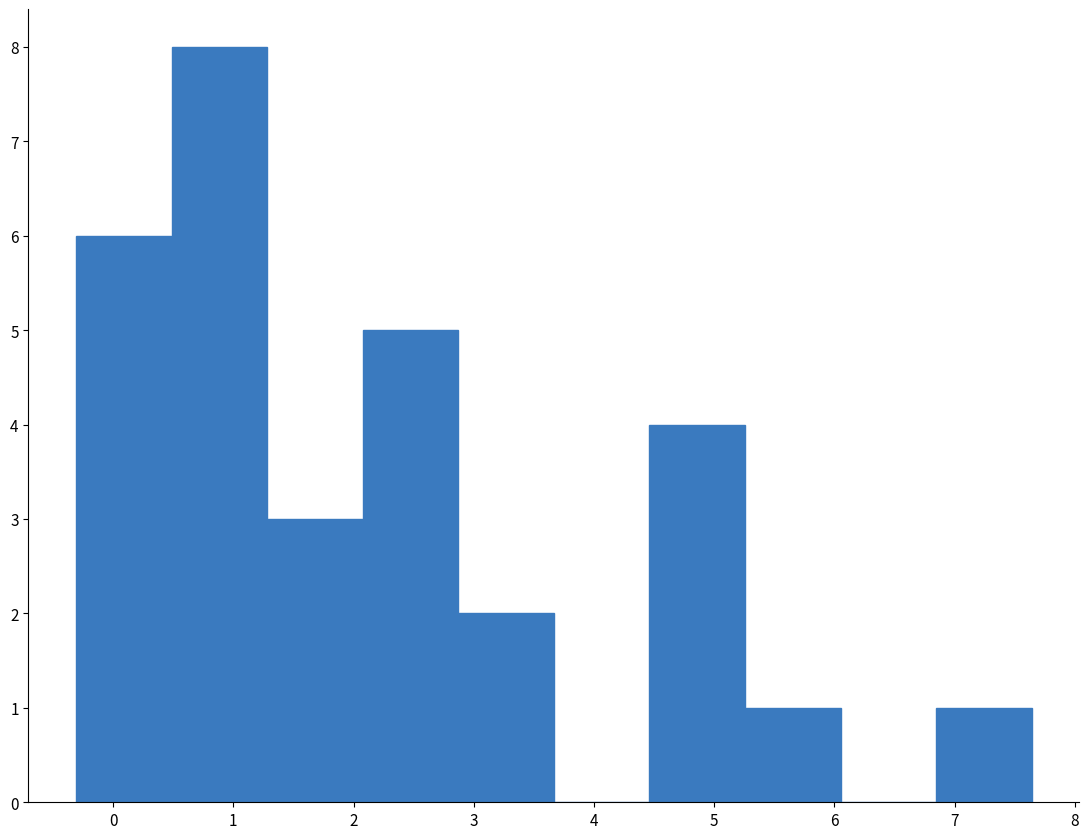

Reading left to right, transcribe this chart: for each bar, give the range it covers on the x-axis and its height. Neither the bar edges nor the heights are printed on the chart, so give them approximately, as read against the axes.

-0.3 to 0.5: 6
0.5 to 1.3: 8
1.3 to 2.1: 3
2.1 to 2.9: 5
2.9 to 3.7: 2
3.7 to 4.5: 0
4.5 to 5.3: 4
5.3 to 6.1: 1
6.1 to 6.8: 0
6.8 to 7.6: 1